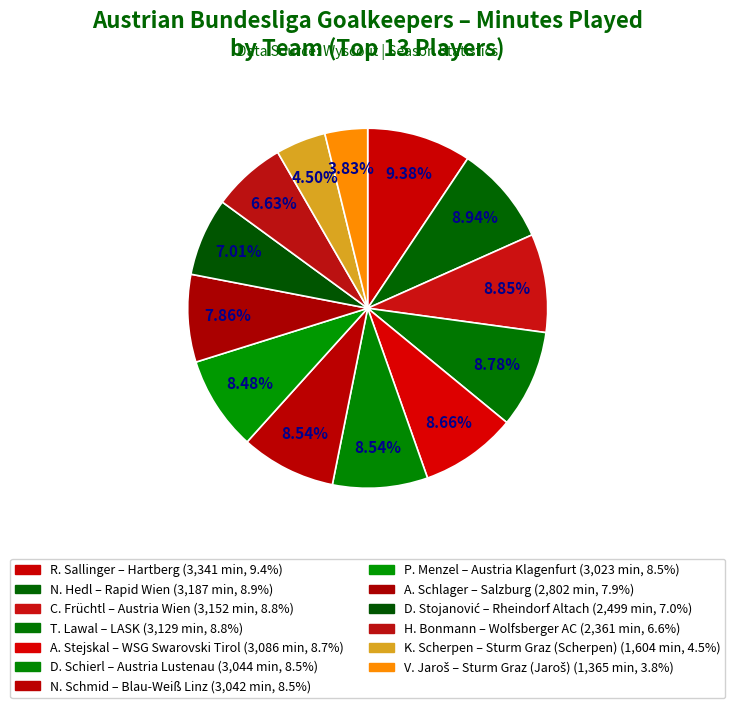

How many segments does this pie chart have?

13